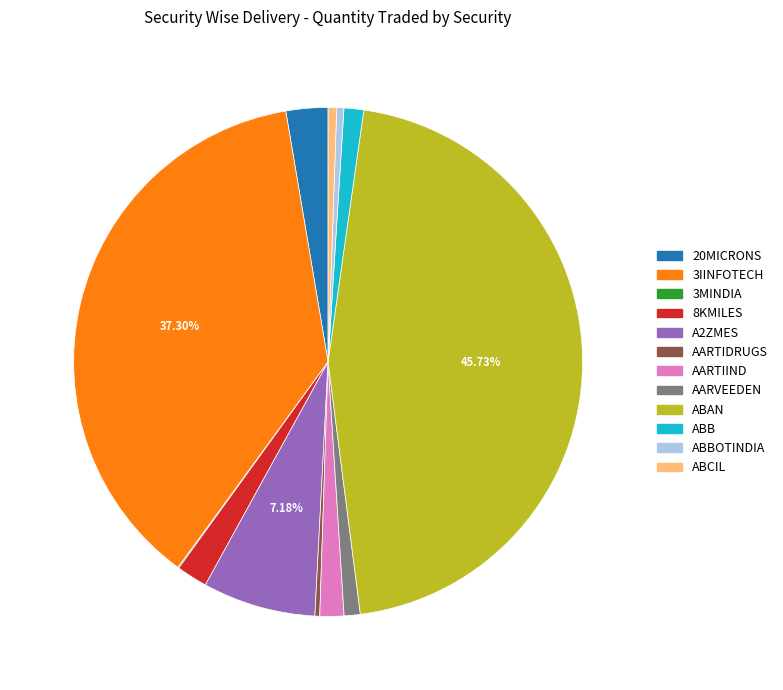

Is there a majority slice in this chart?

No